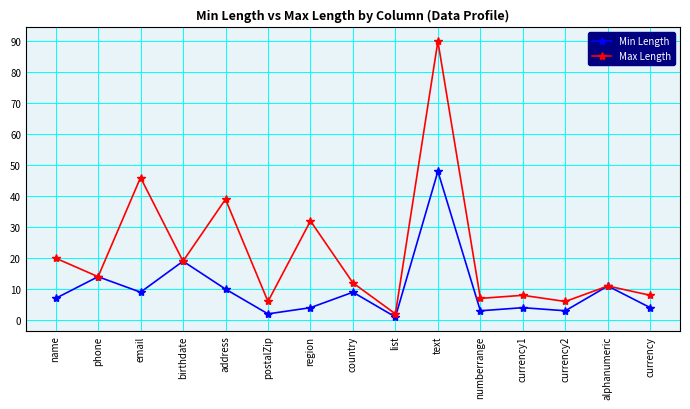

Reading left to right, list all the values displayed in this chart.

Min Length: name=7	phone=14	email=9	birthdate=19	address=10	postalZip=2	region=4	country=9	list=1	text=48	numberrange=3	currency1=4	currency2=3	alphanumeric=11	currency=4
Max Length: name=20	phone=14	email=46	birthdate=19	address=39	postalZip=6	region=32	country=12	list=2	text=90	numberrange=7	currency1=8	currency2=6	alphanumeric=11	currency=8